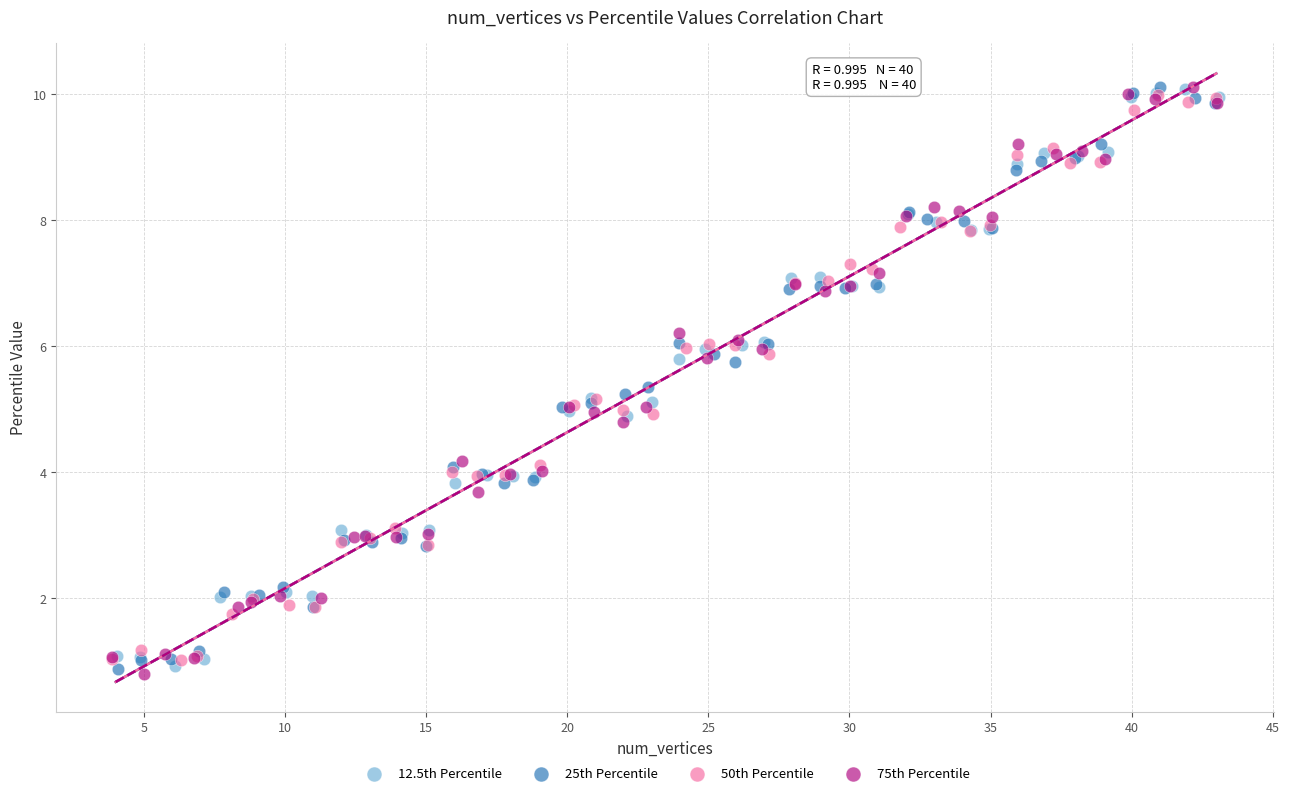

What are all the series names shown in the legend?

12.5th Percentile, 25th Percentile, 50th Percentile, 75th Percentile